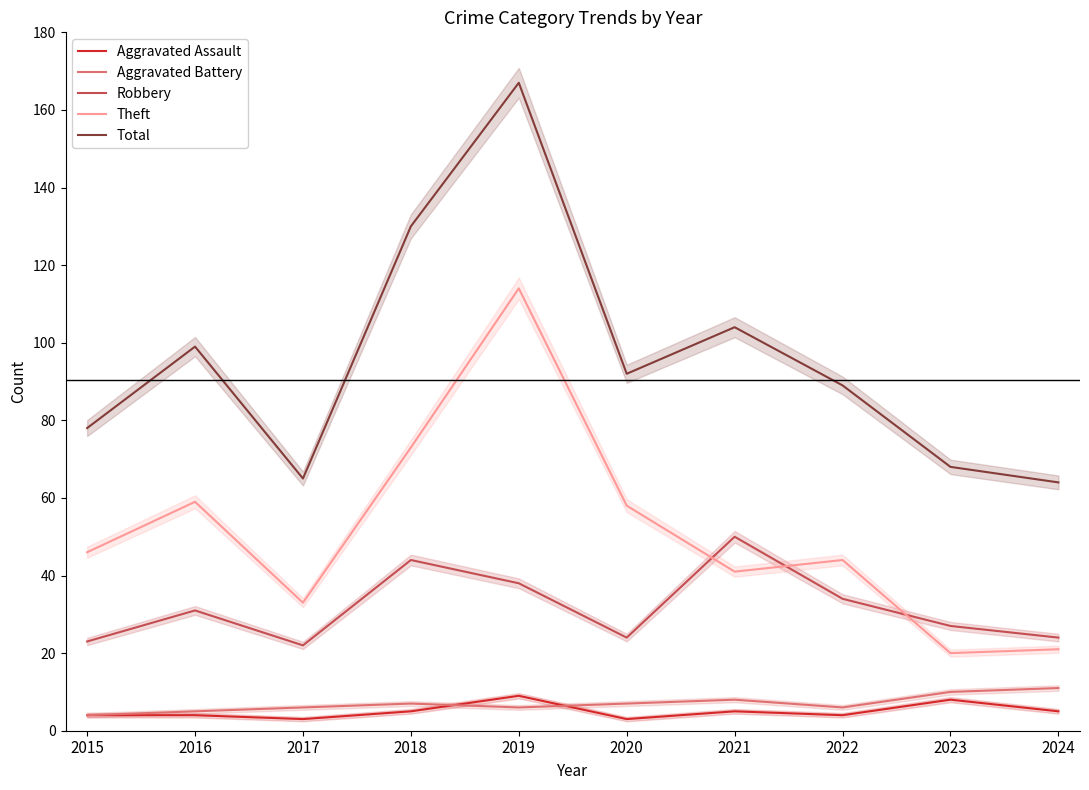

How many values in the Theft series exceed 46?

4